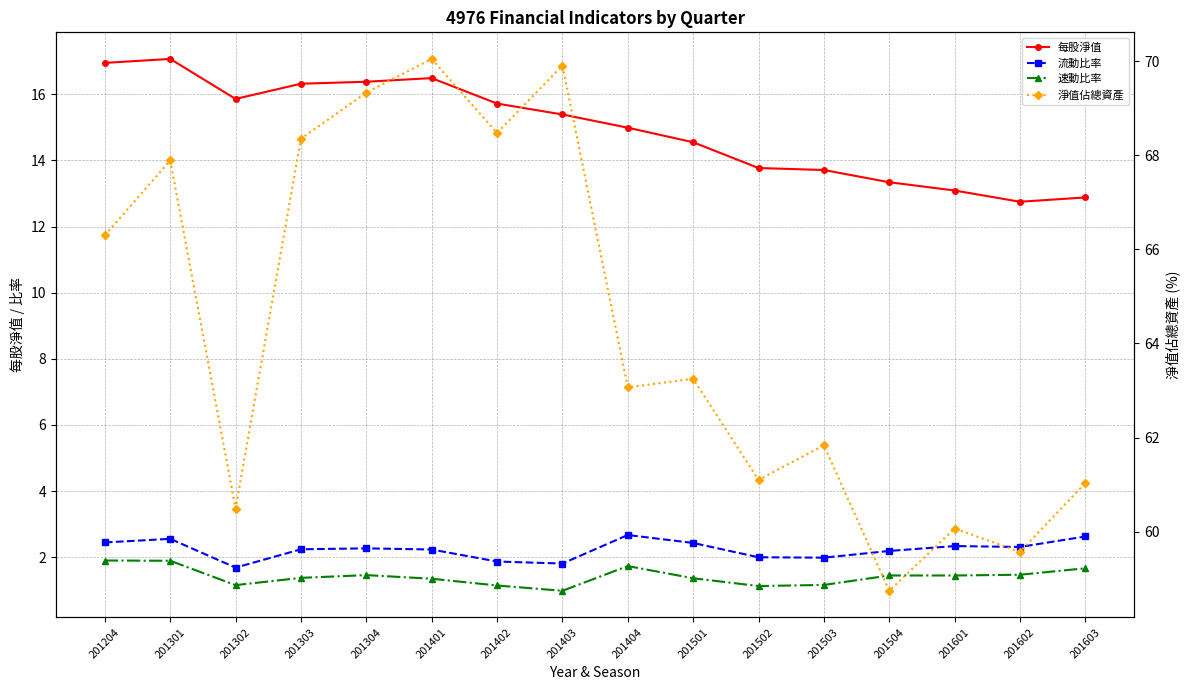

Which category has the highest value in the 速動比率 series?

201204